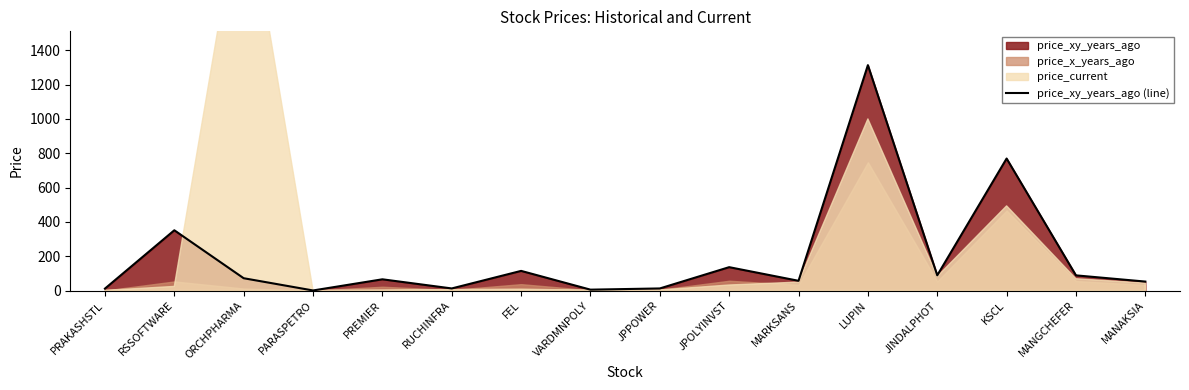

What position from the left is PARASPETRO?

4